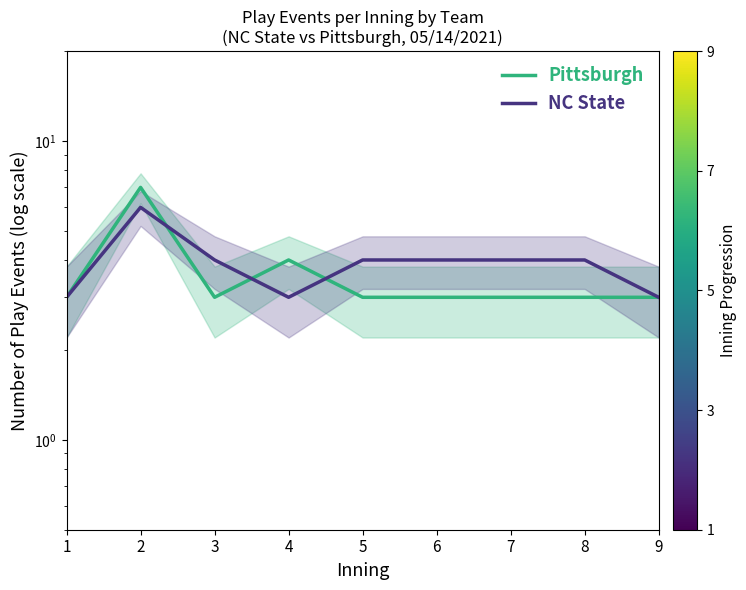

How many times do NC State and Pittsburgh cross each other?

3